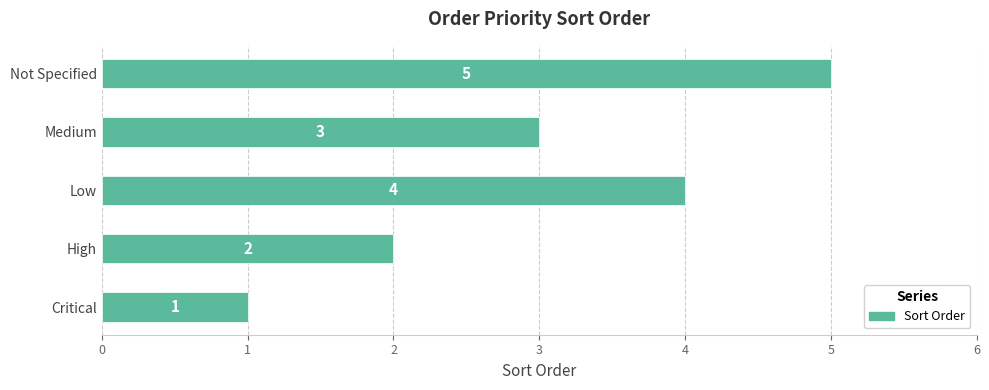

How many distinct data groups are displayed?

1